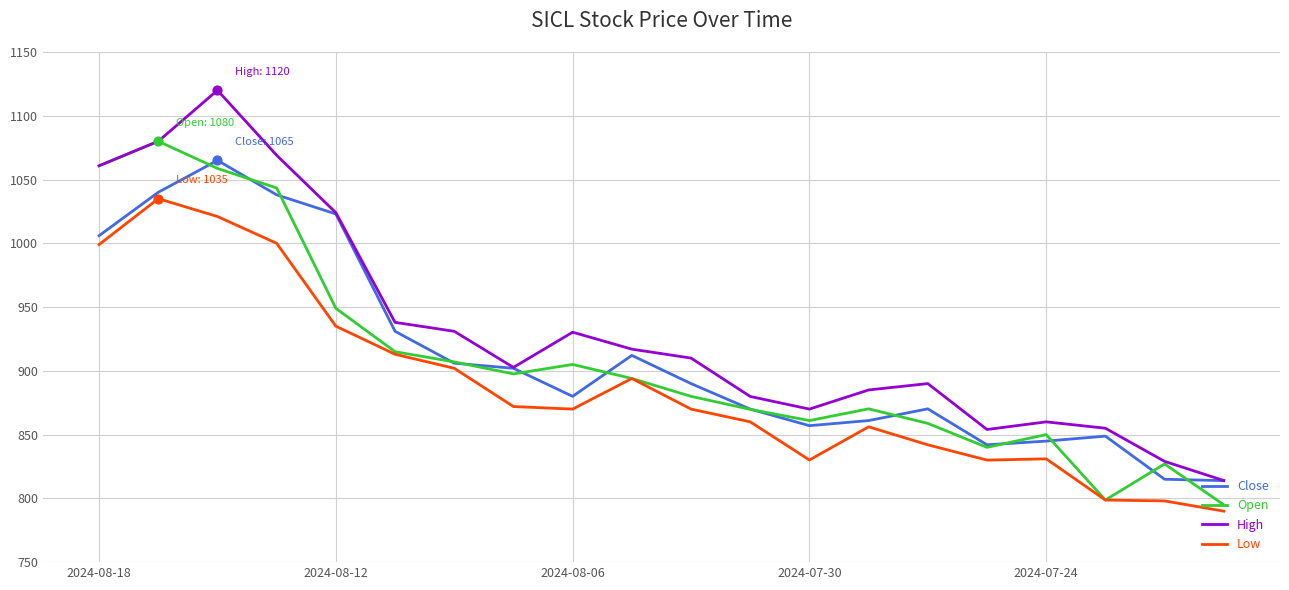

Which series has the largest range (max minus min)?

High